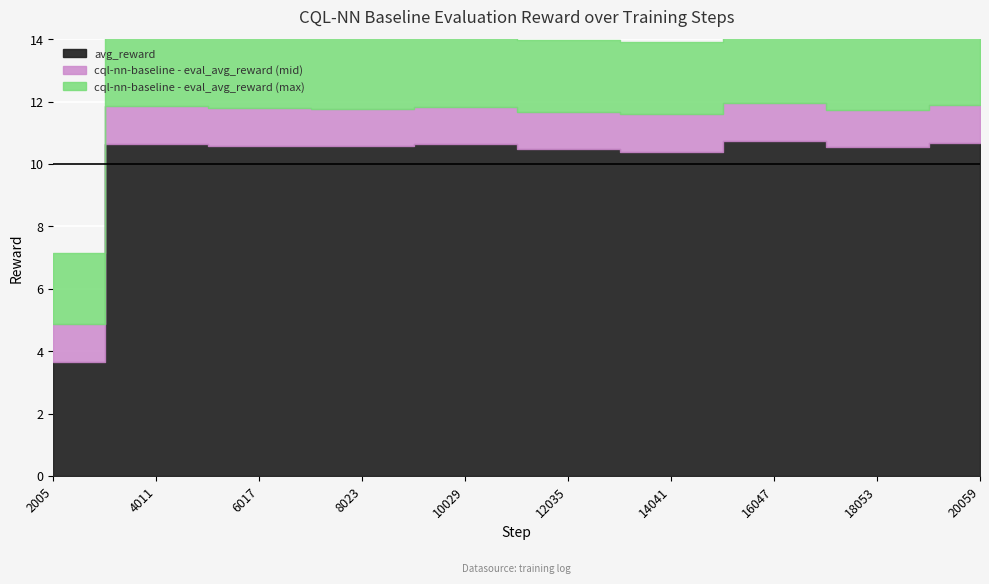

At which category is the sum across all series the highest?

16047